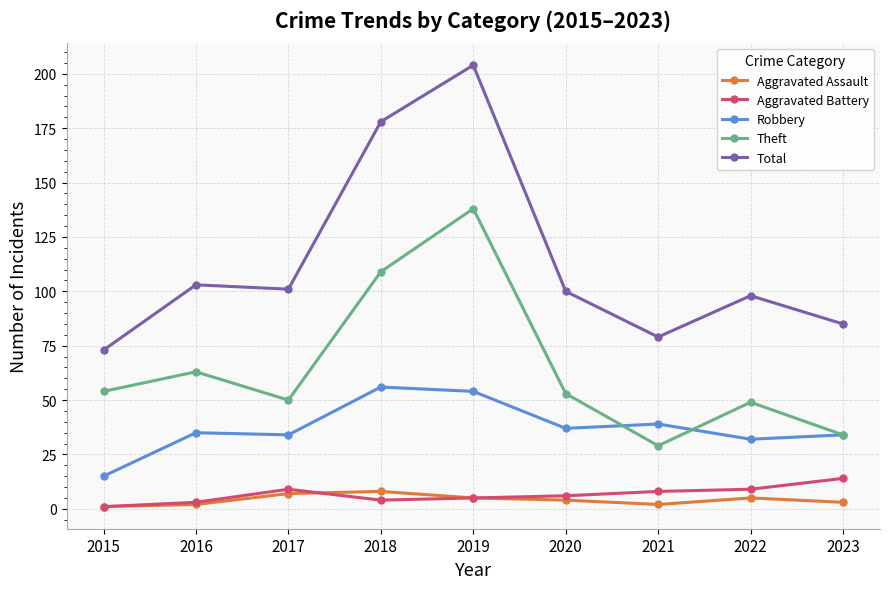

True or false: Total and Robbery cross at least once.

False